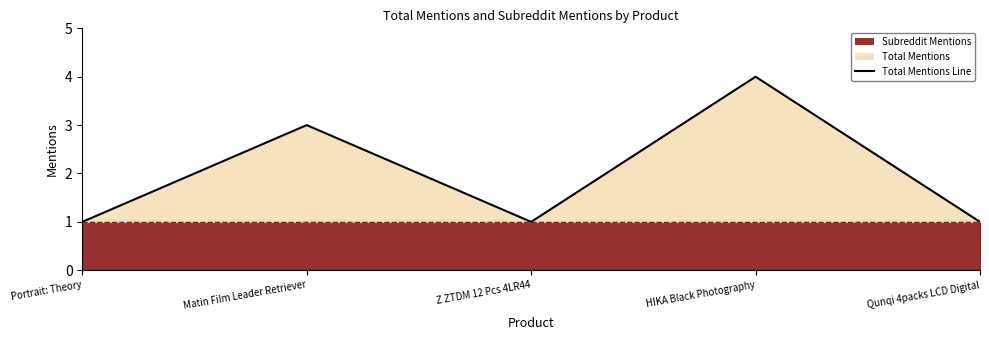

How many values in the total_mentions_line series exceed 1?

2